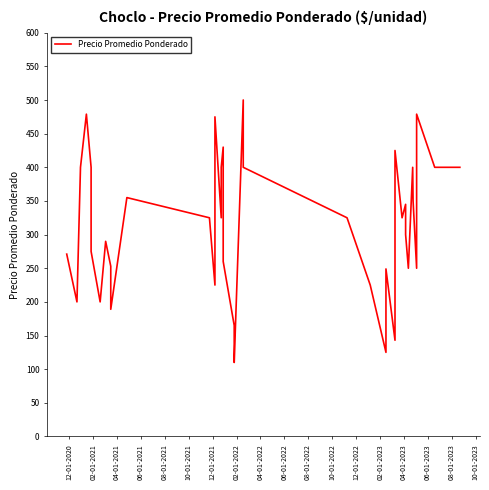

What is the difference between the second highest and second lowest values?

354